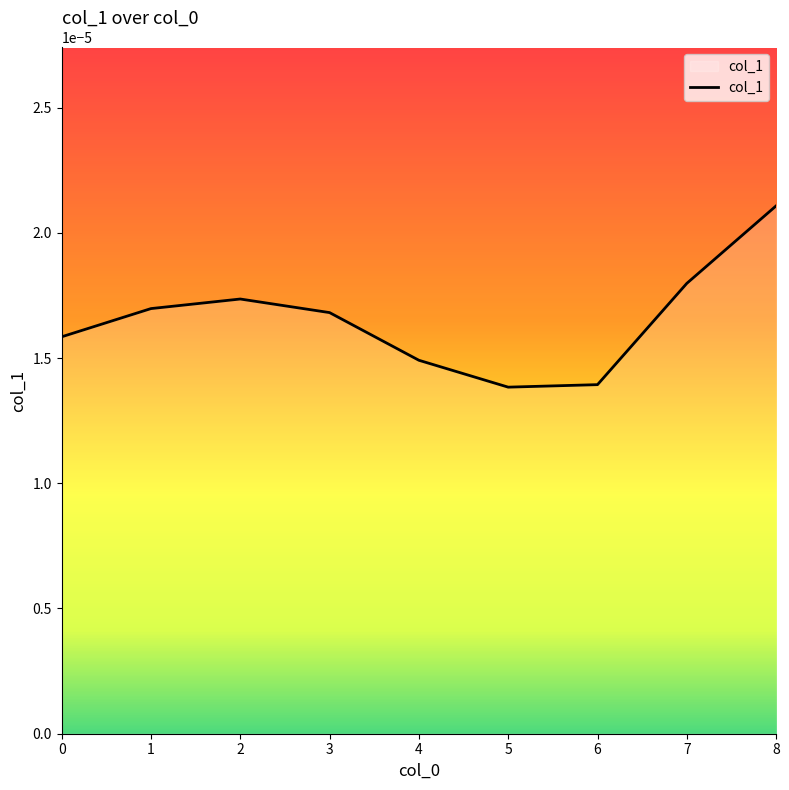

How many lines are shown in the chart?

1